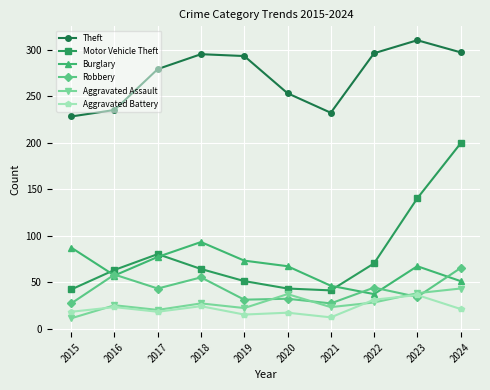

What is the smallest value displayed?

11